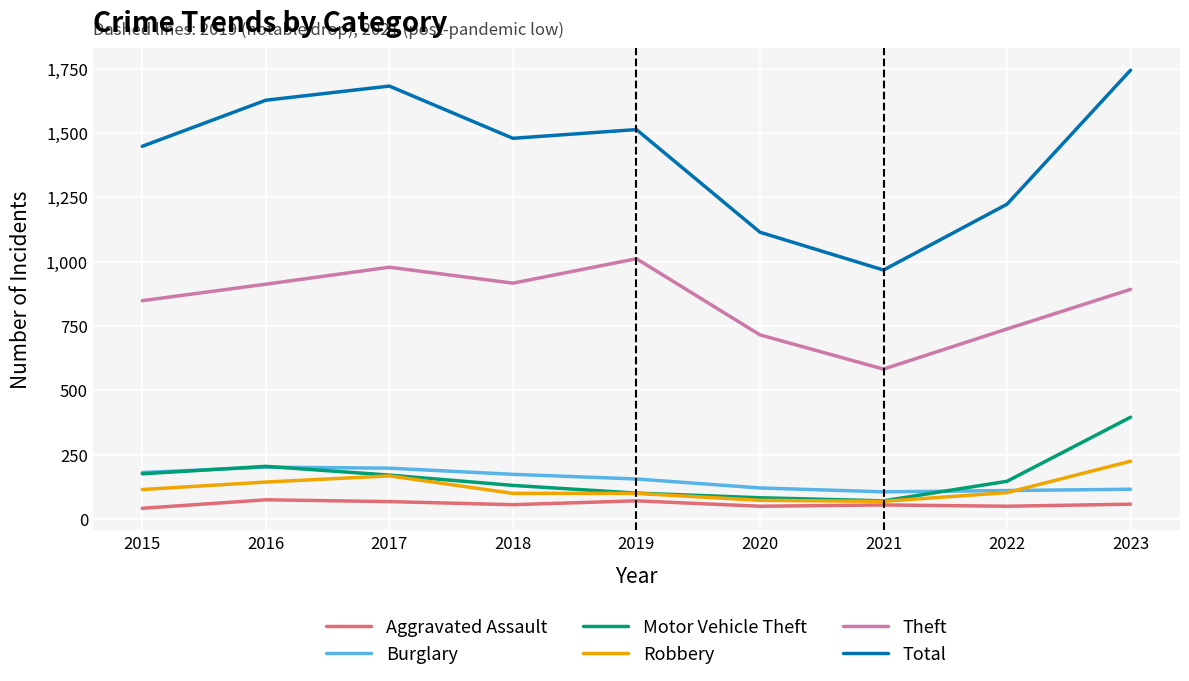

The value of Total at 2016 is 2714. True or false?

False